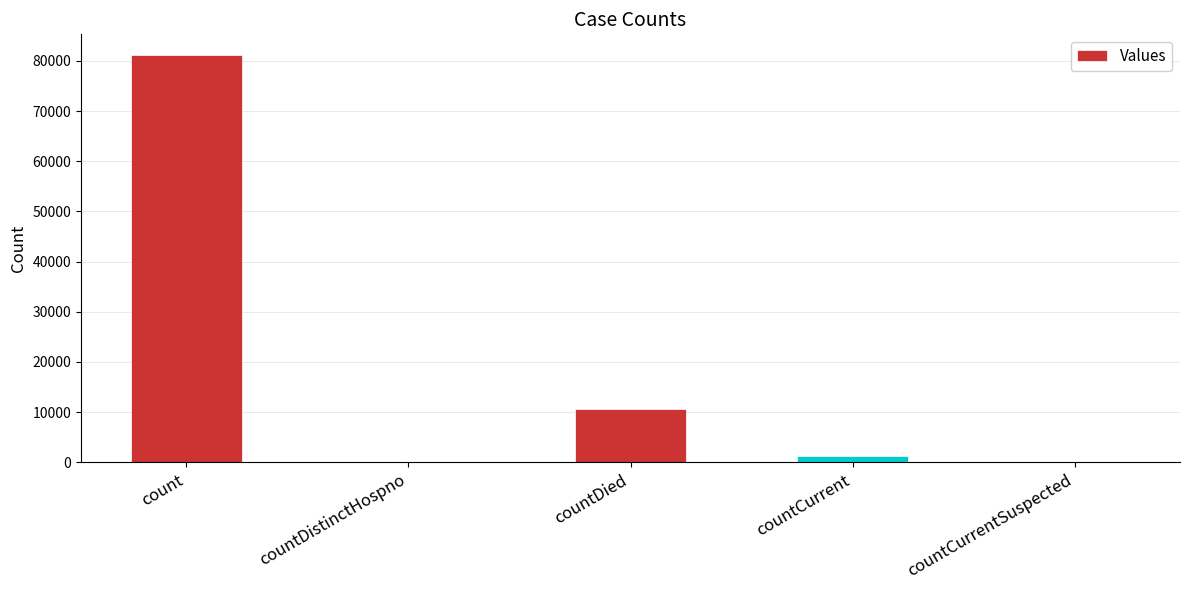

Are the bars grouped side by side (vs. stacked)?

No